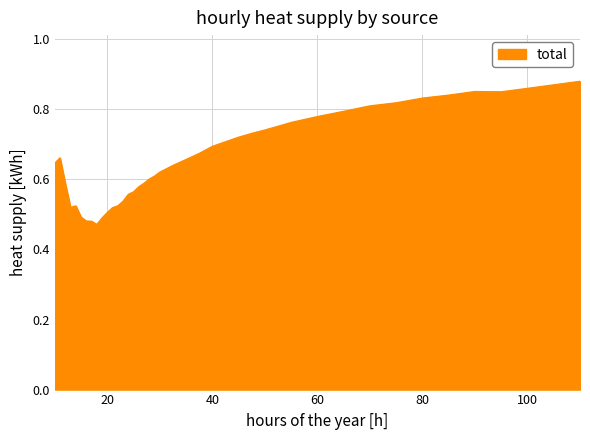

What is the difference between the maximum and minimum values?

0.4